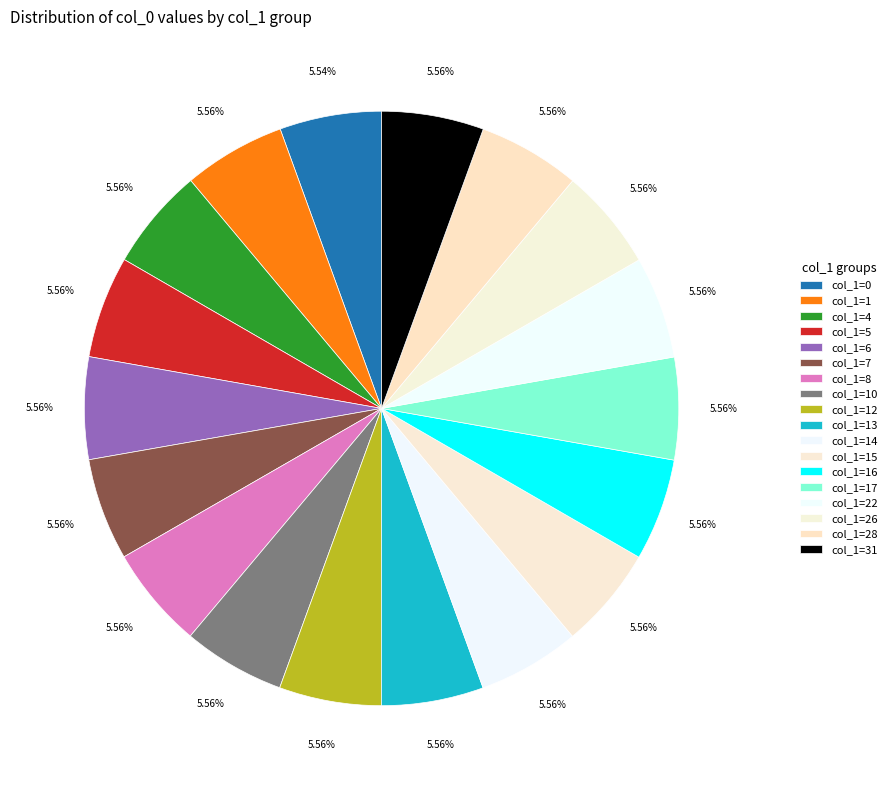

What is the largest slice in the pie chart?

31